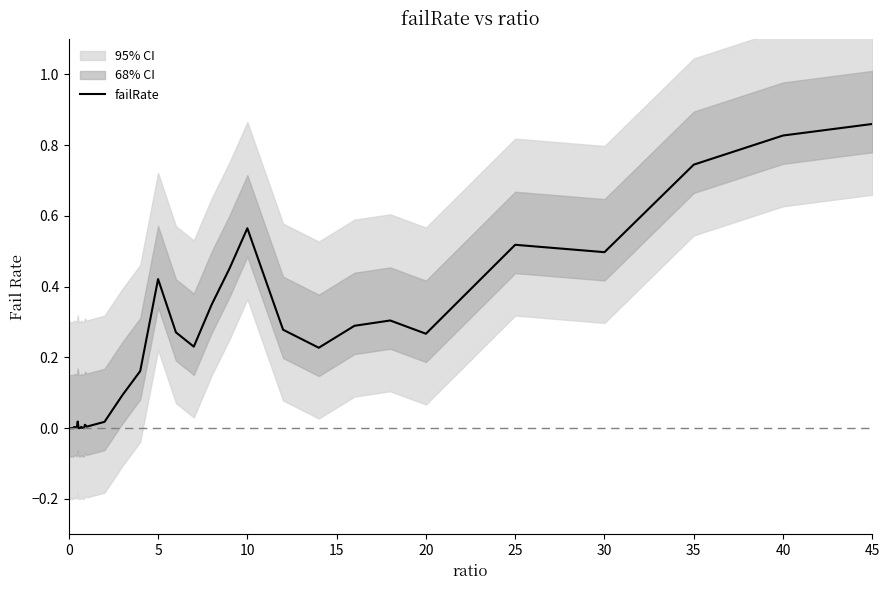

What is the difference between the maximum and minimum values?

0.9